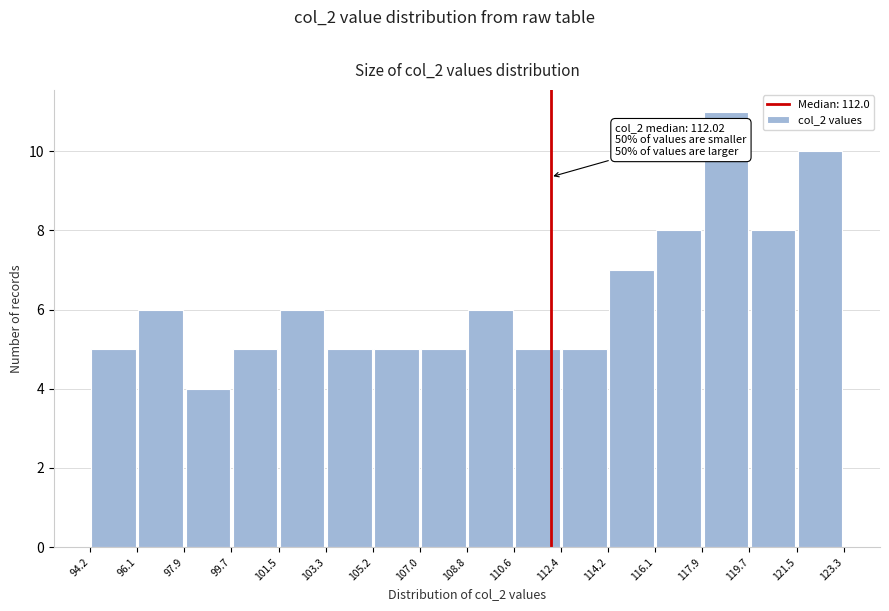

Which range on the x-axis has the tallest bar?

117.9 to 119.7